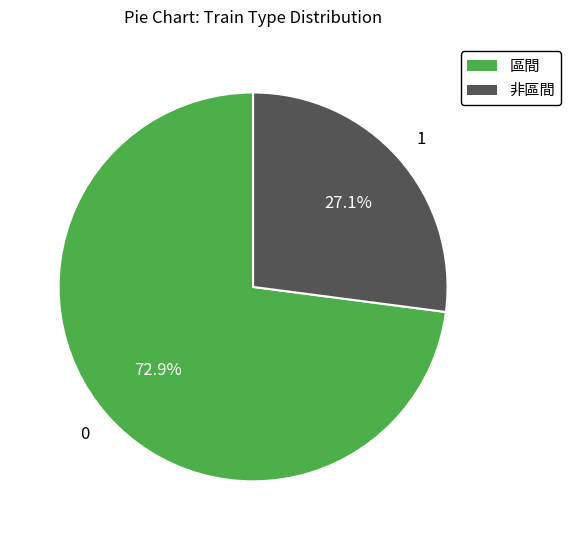

Does any single category account for the majority?

Yes